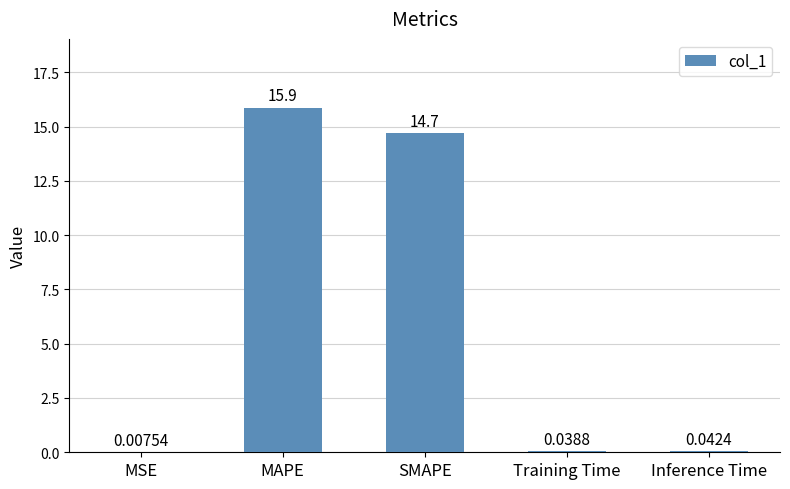

Between MAPE and SMAPE, which is larger?

MAPE